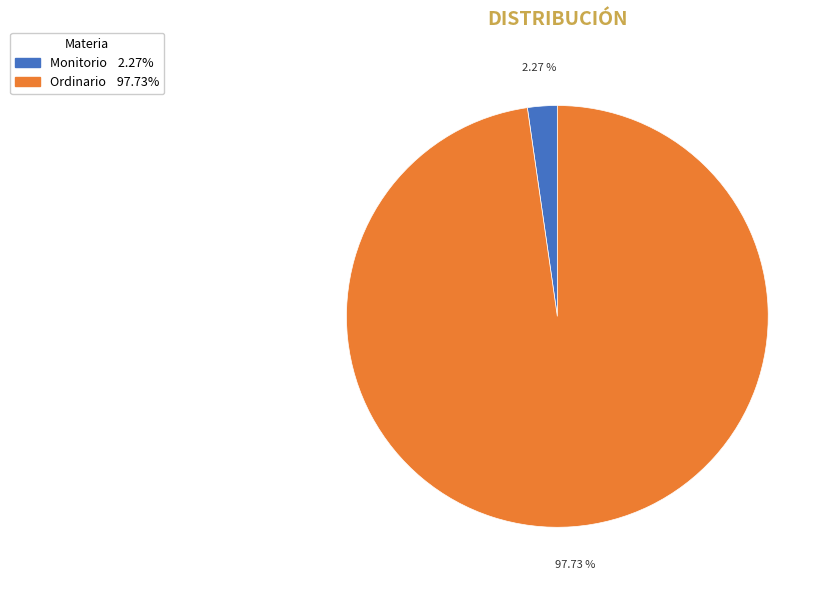

Is Ordinario the majority of the pie?

Yes